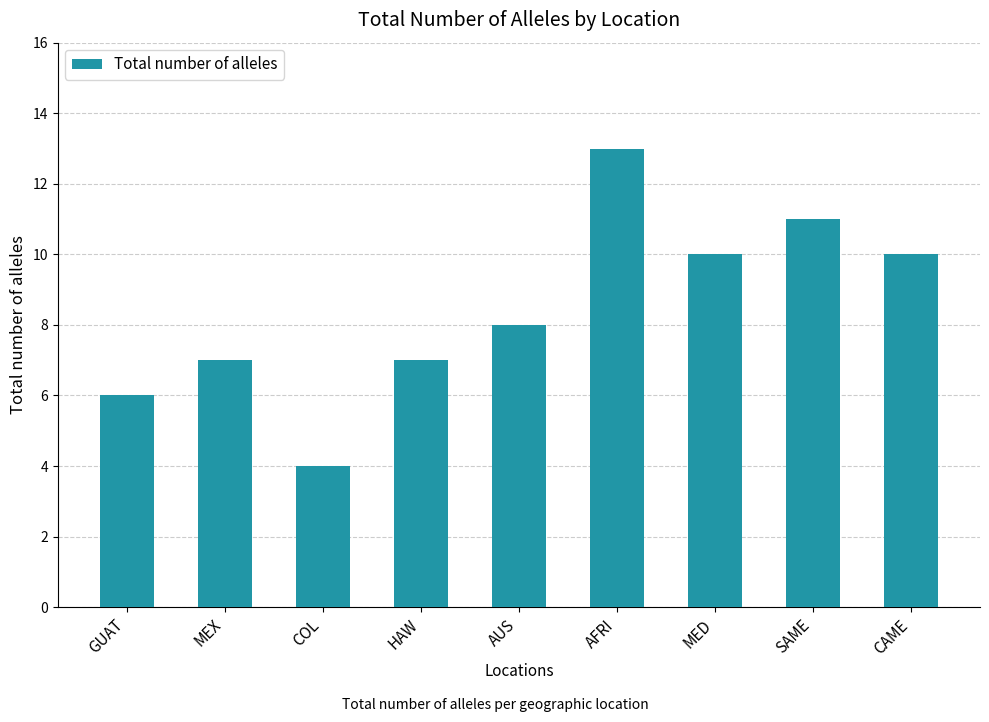

How many values are between 7 and 10?

5